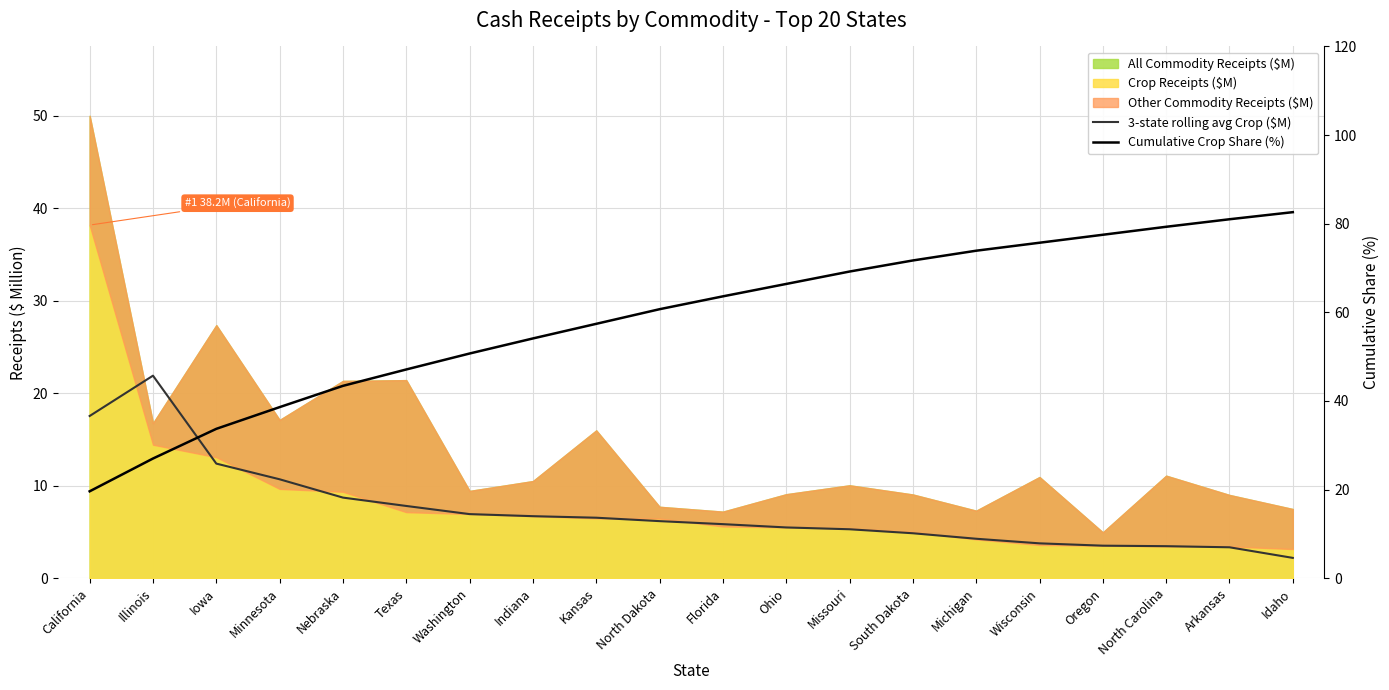

True or false: Cumulative Crop Share (%) and 3-state rolling avg Crop ($M) cross at least once.

False